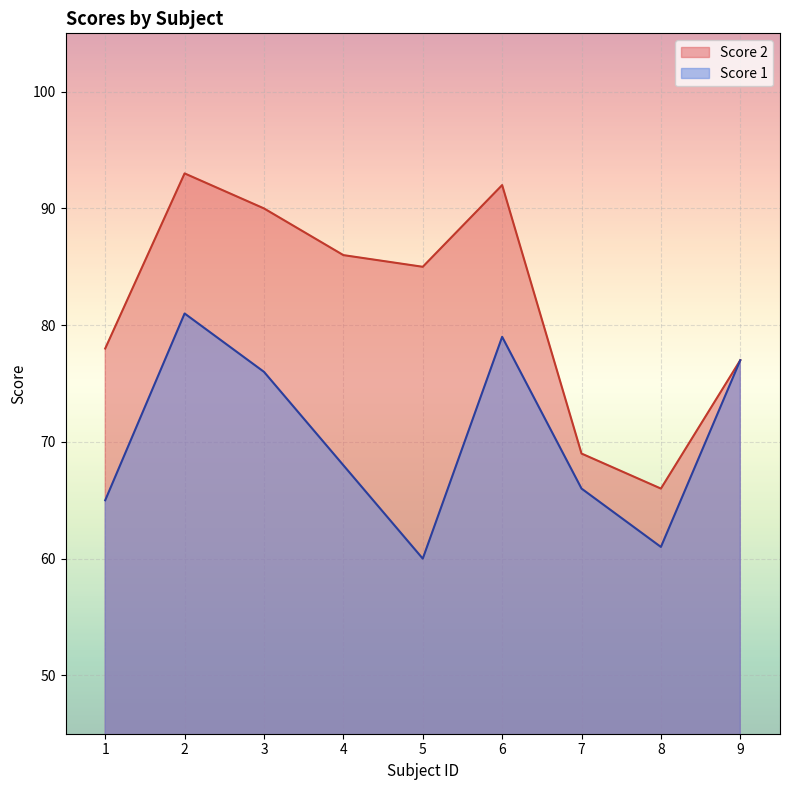

Reading right to left, what are all the values shown in this chart?

Score 1: 77	61	66	79	60	68	76	81	65
Score 2: 77	66	69	92	85	86	90	93	78